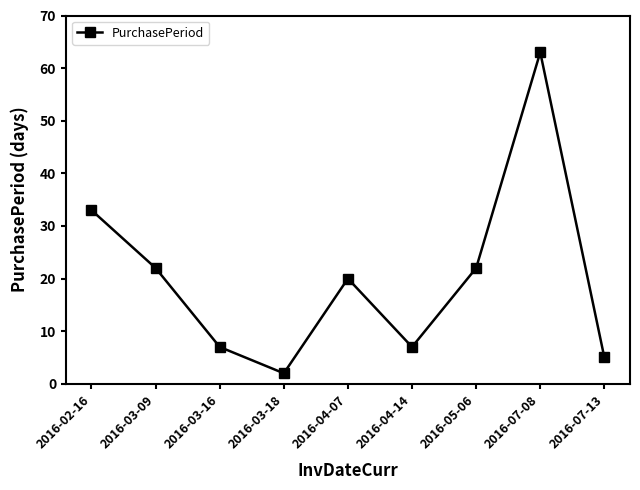

What position from the left is 2016-07-08?

8